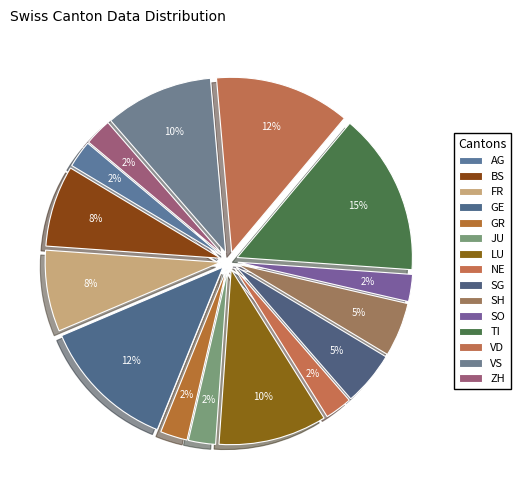

What is the largest slice in the pie chart?

TI